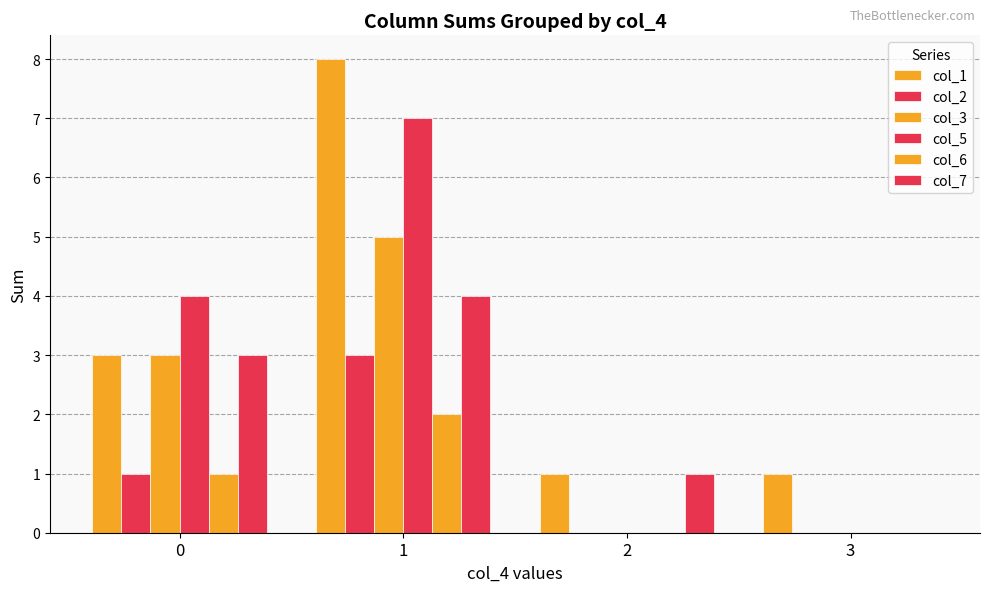

Are the bars horizontal?

No